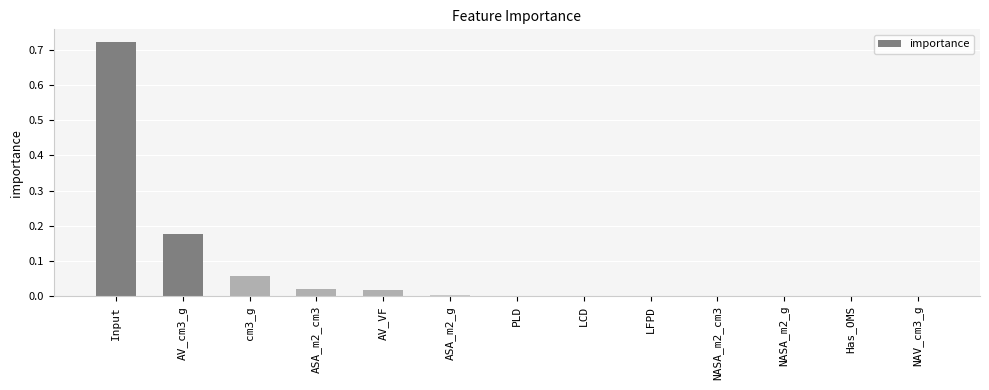

The chart shows a value of 0.0 at ASA_m2_cm3. True or false?

True